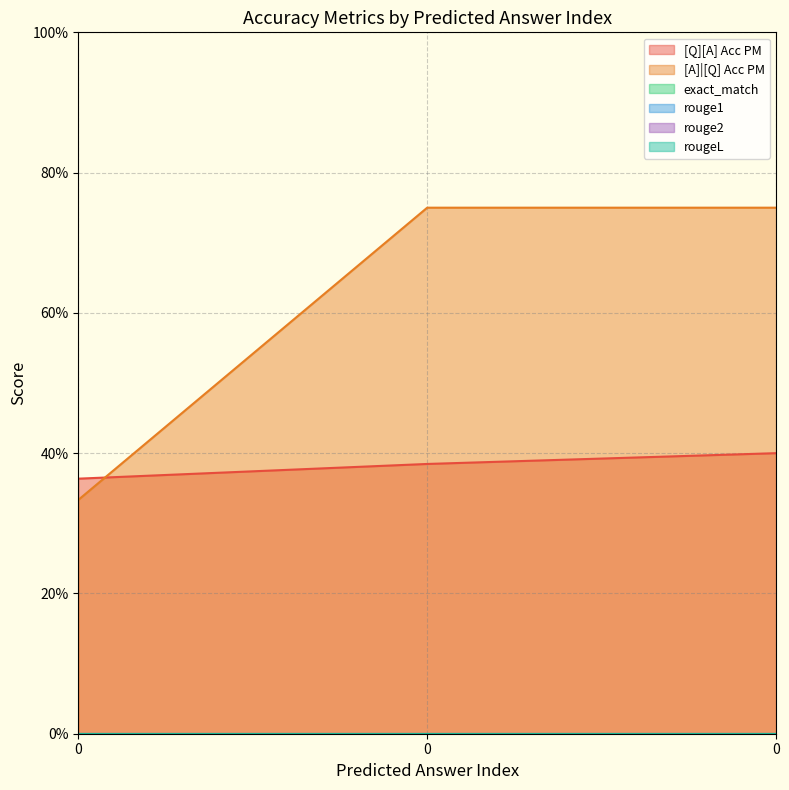

Rank the series by their maximum value, from lowest to highest.

exact_match, rouge1, rouge2, rougeL, [Q][A] Acc PM, [A]|[Q] Acc PM